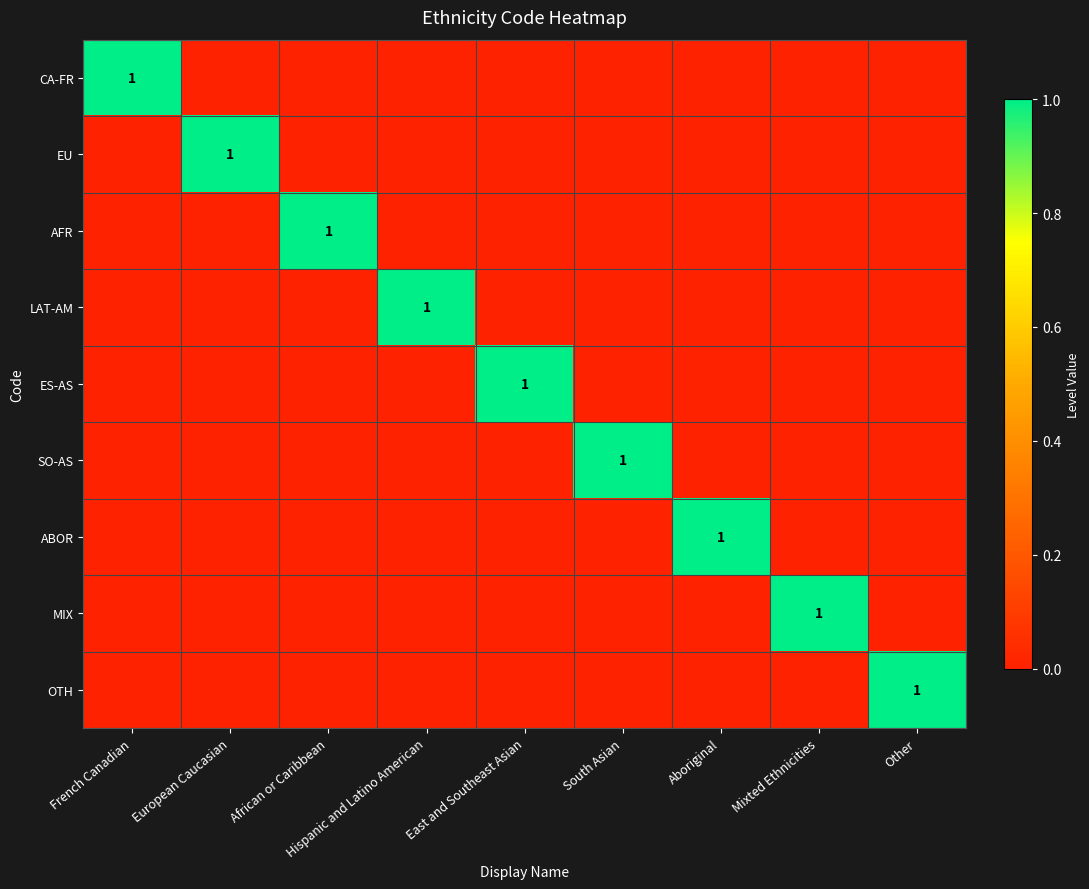

True or false: SO-AS has a value of 0 at Other.

True